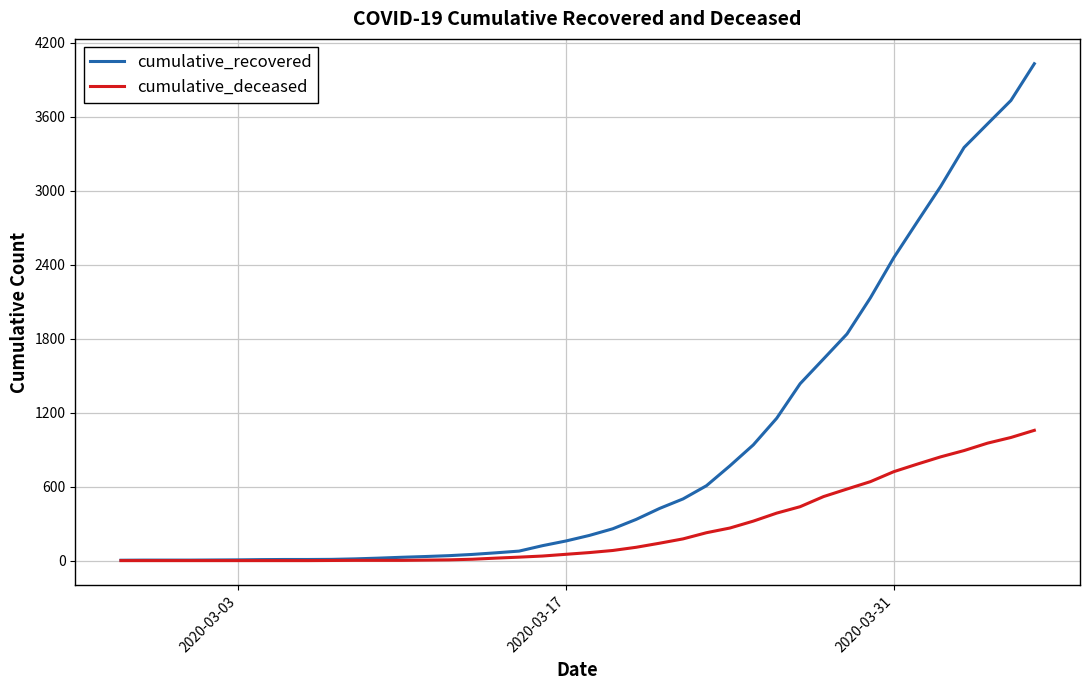

What are all the series names shown in the legend?

cumulative_recovered, cumulative_deceased